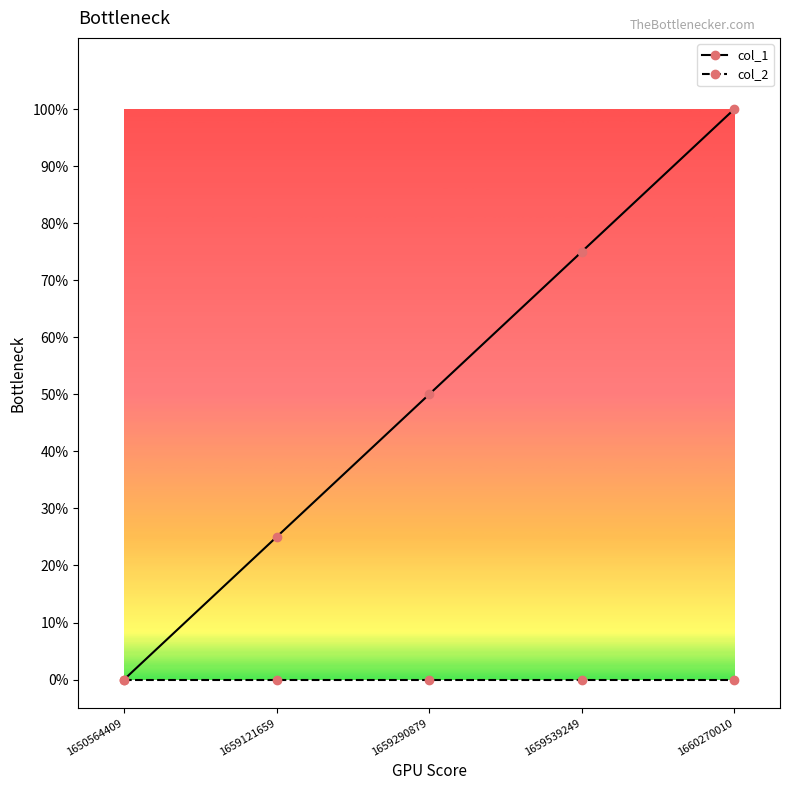

Rank the series at 1659539249 from highest to lowest value.

col_1, col_2